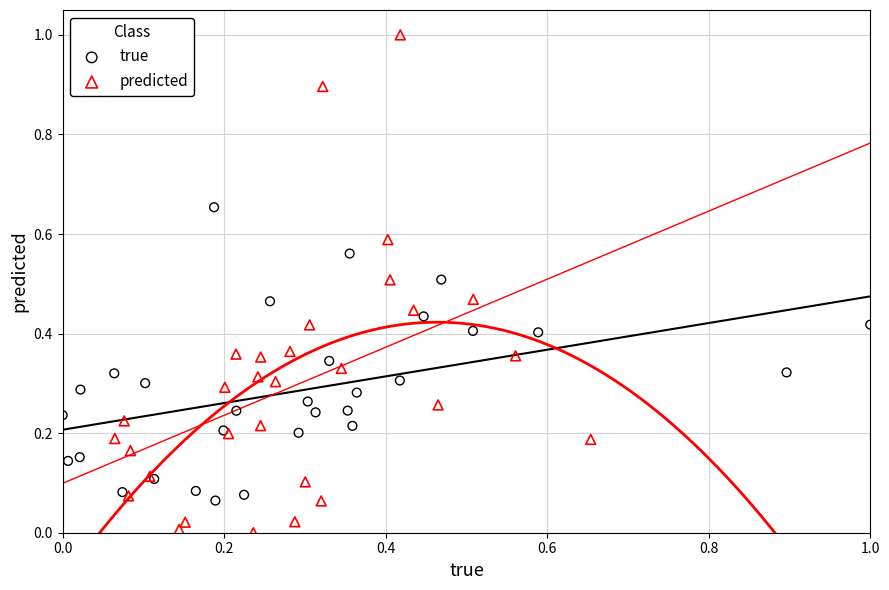

Which series has the largest Y range (max minus min)?

predicted